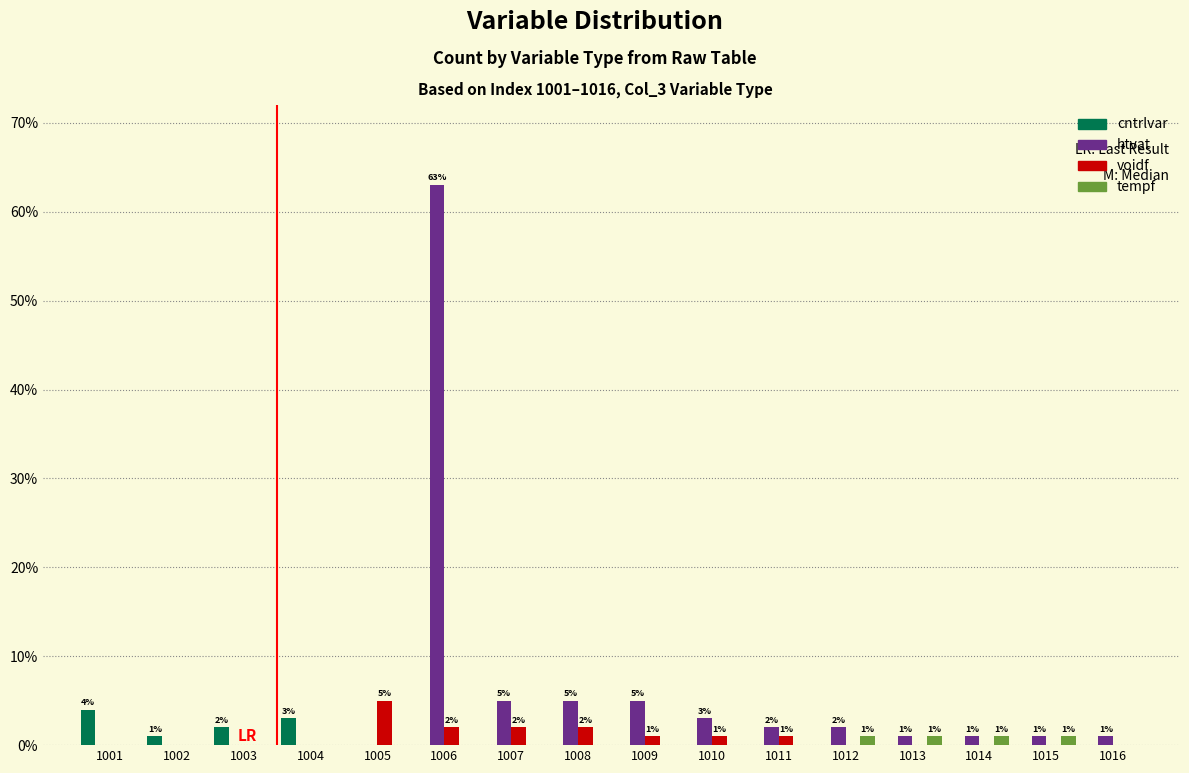

At which category is the sum across all series the highest?

1006